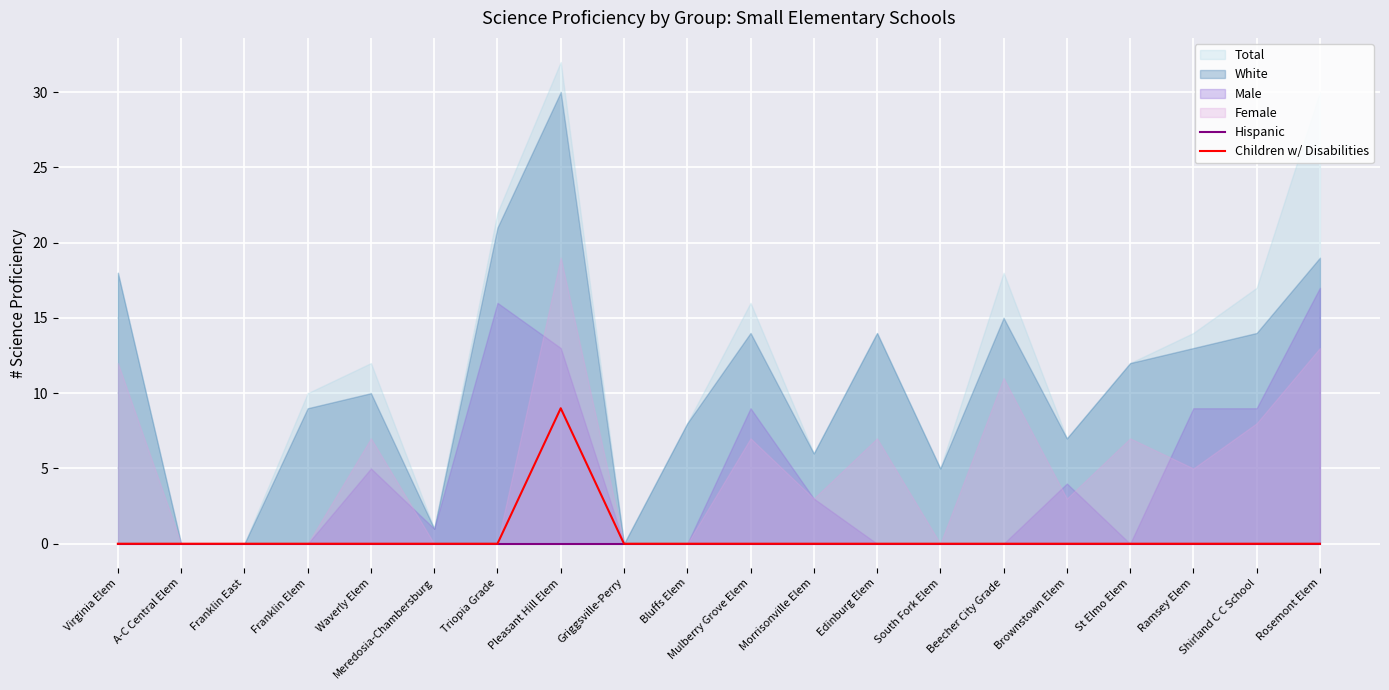

The value of Hispanic at Pleasant Hill Elem is 0. True or false?

True